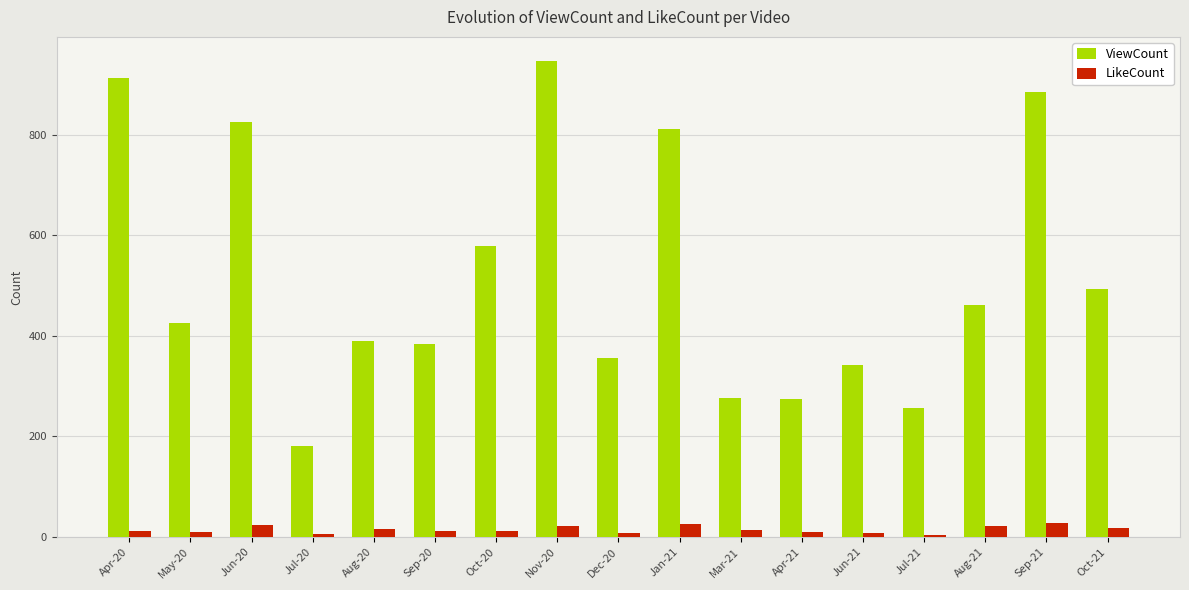

List the series in order of their peak value, highest first.

ViewCount, LikeCount